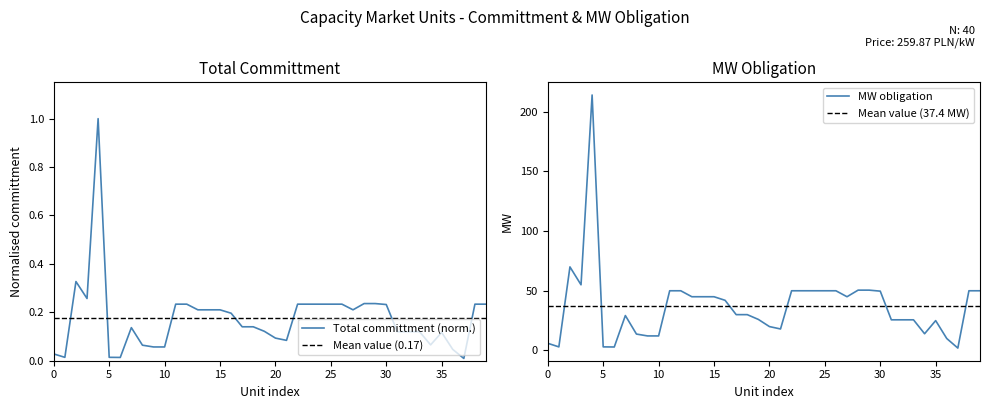

The value of MW obligation at 25 is 50.0. True or false?

True